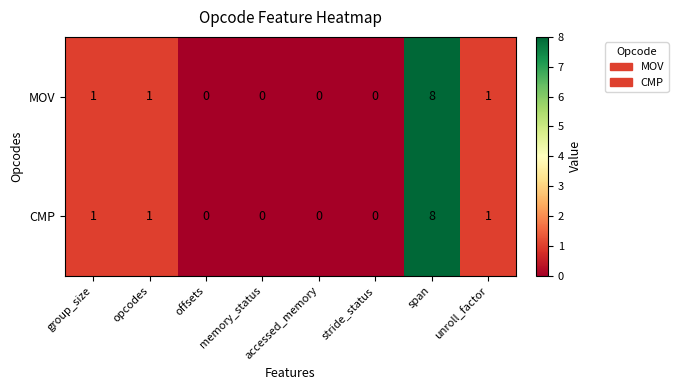

True or false: CMP has a value of 2 at unroll_factor.

False